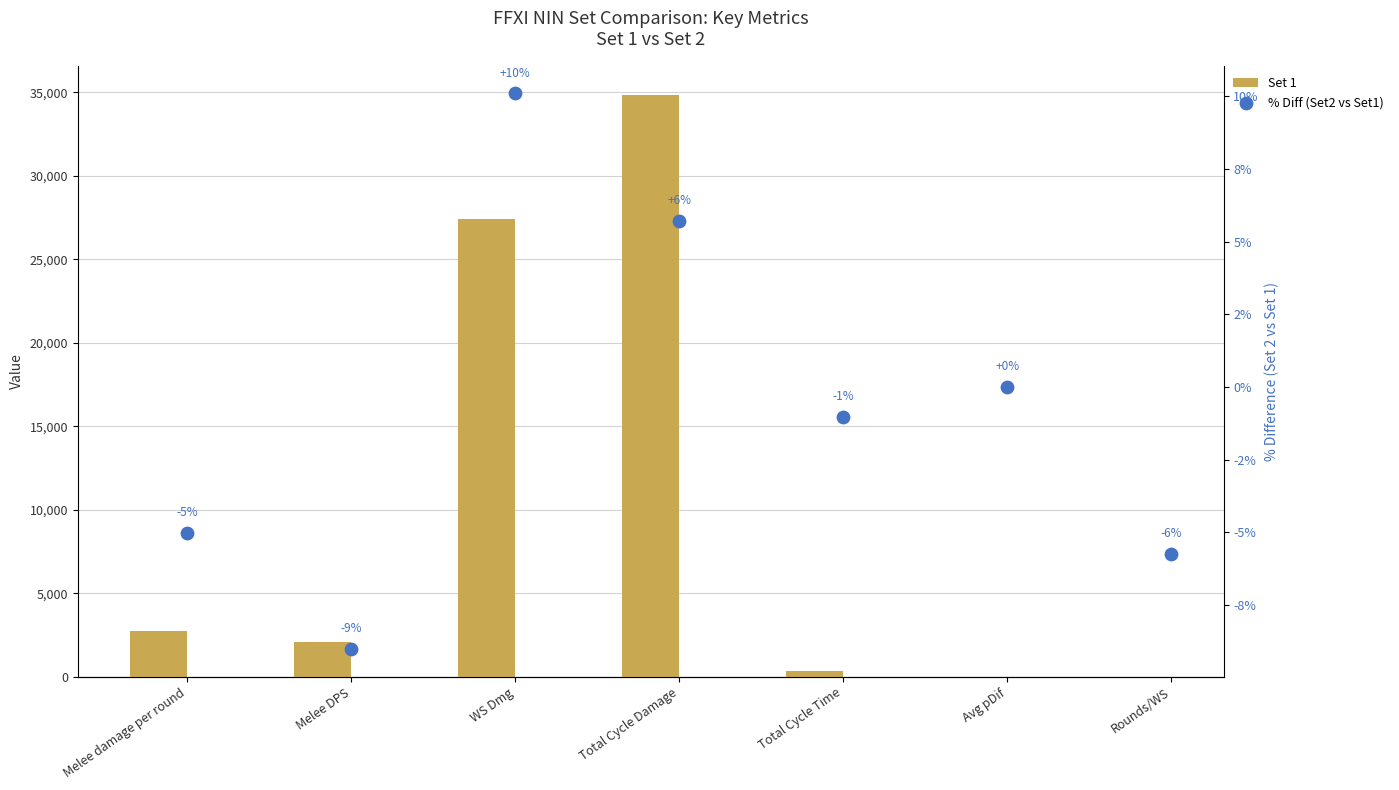

What are all the series names shown in the legend?

Set 1, % Diff (Set2 vs Set1)